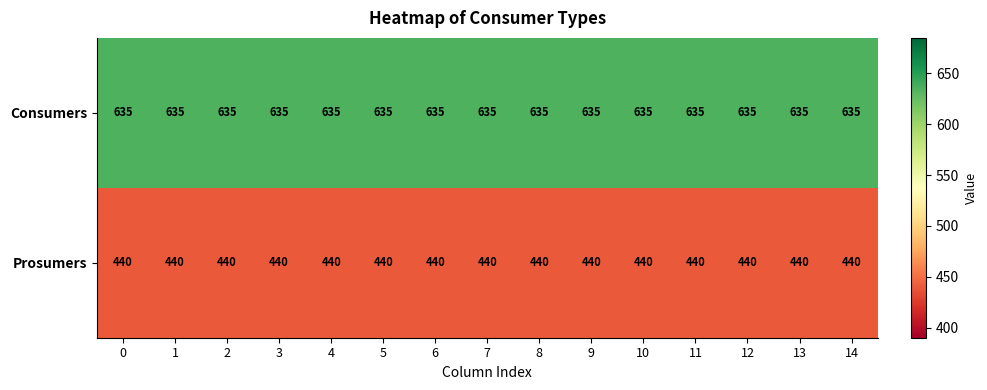

Which series has the largest total across all categories?

Consumers